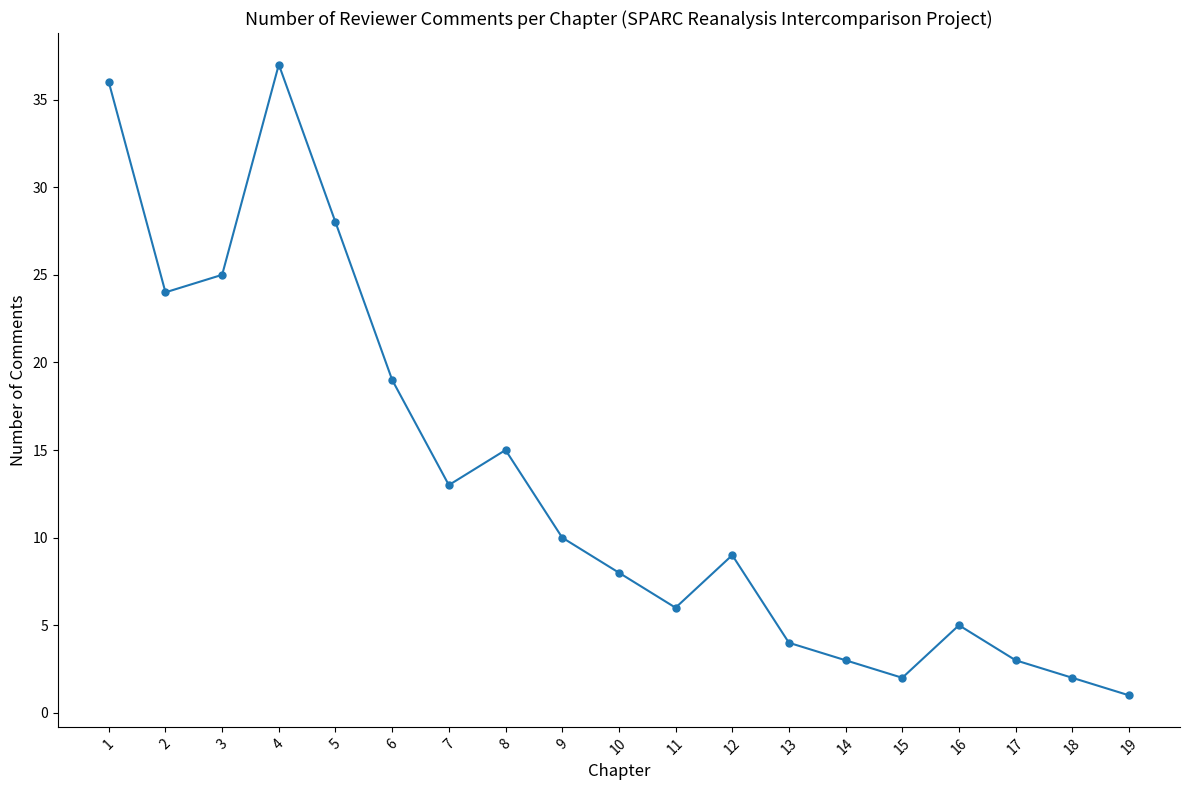

What is the sum of all values?

250